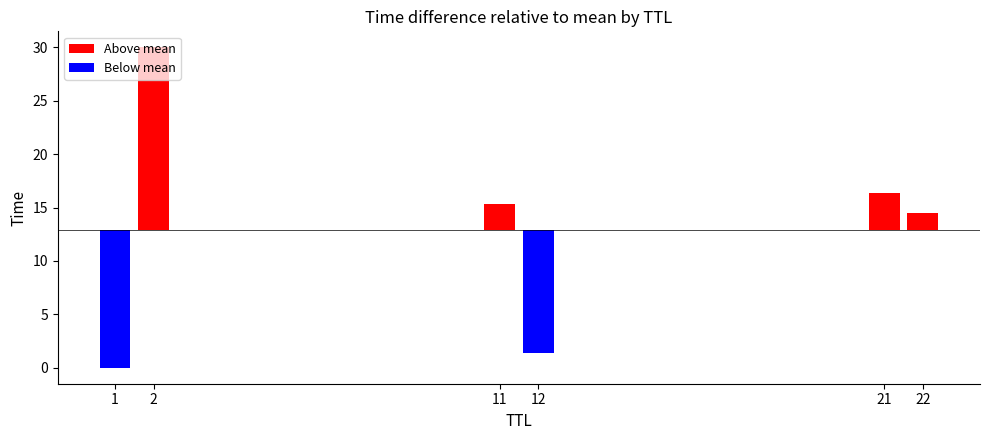

What is the label of the 1st bar from the left?

1